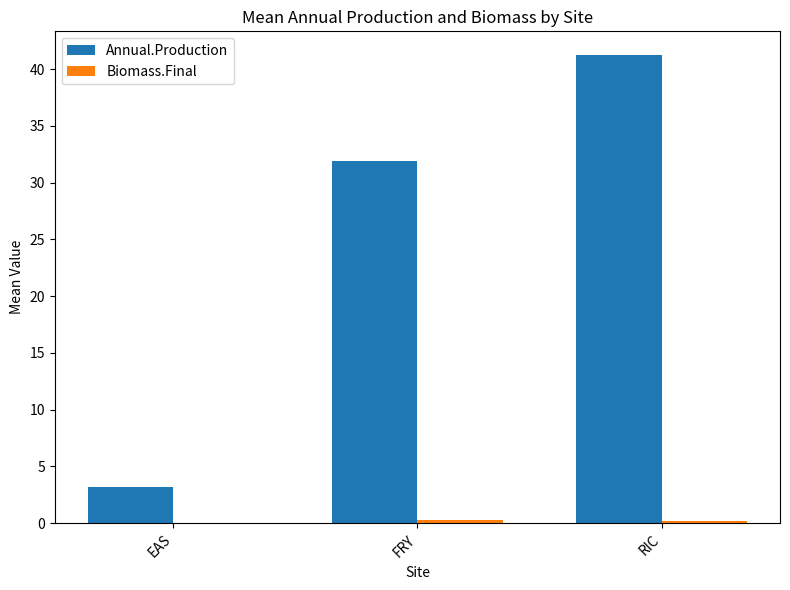

Is it true that Annual.Production equals 3.2 at EAS?

True